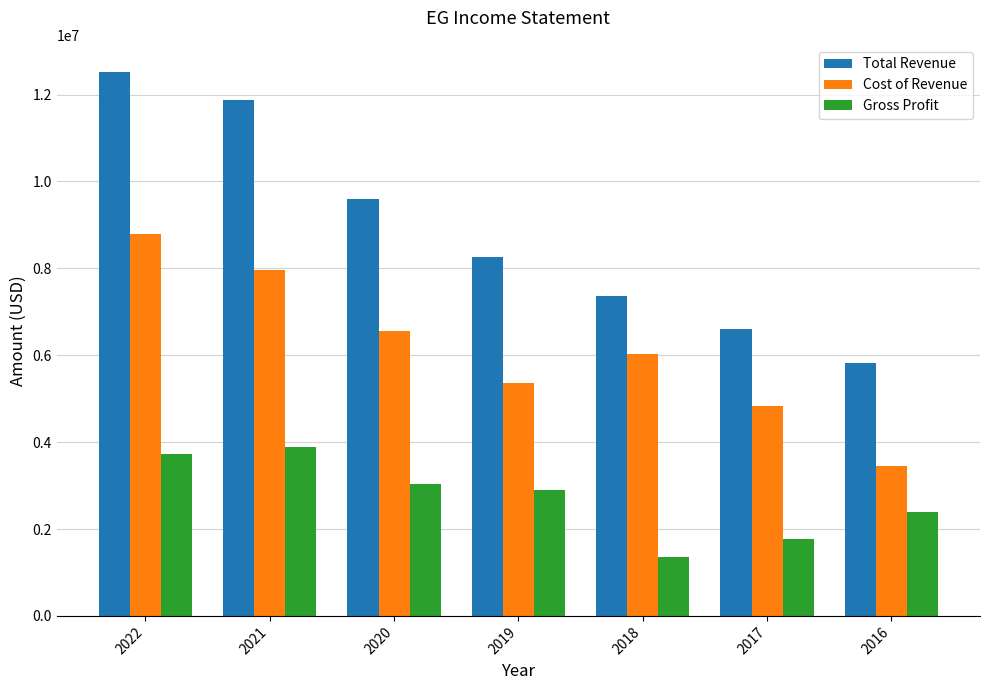

Rank the series by their average value, from highest to lowest.

Total Revenue, Cost of Revenue, Gross Profit